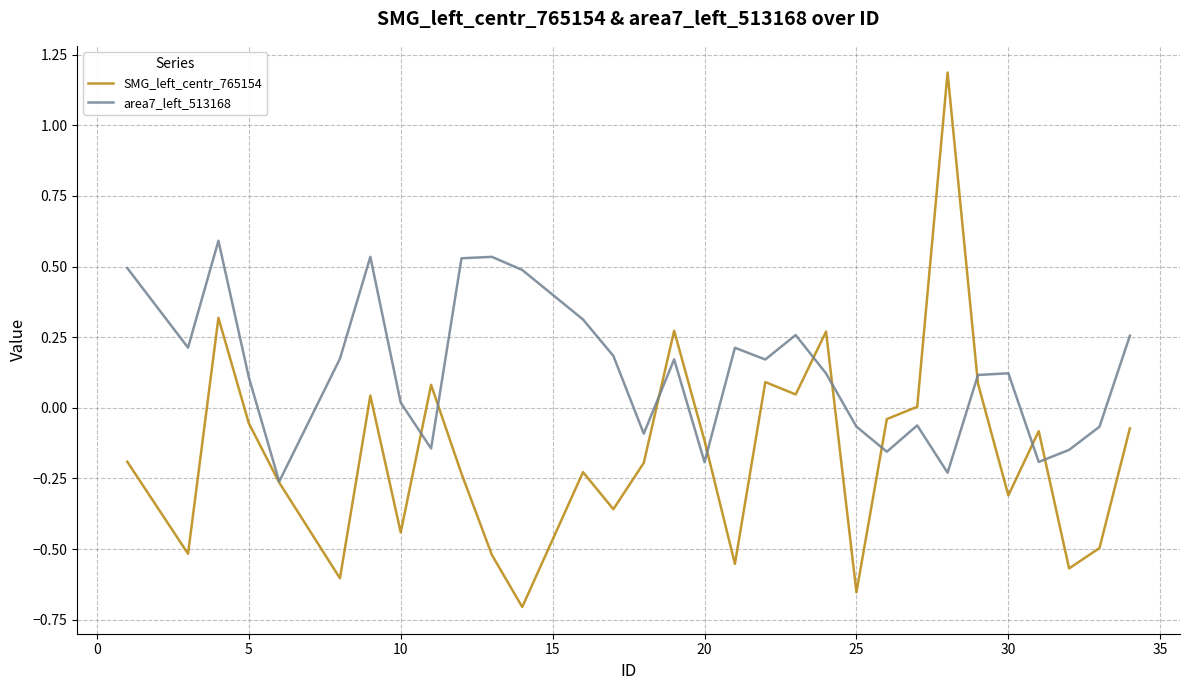

What is the highest value of the SMG_left_centr_765154 series?

1.2